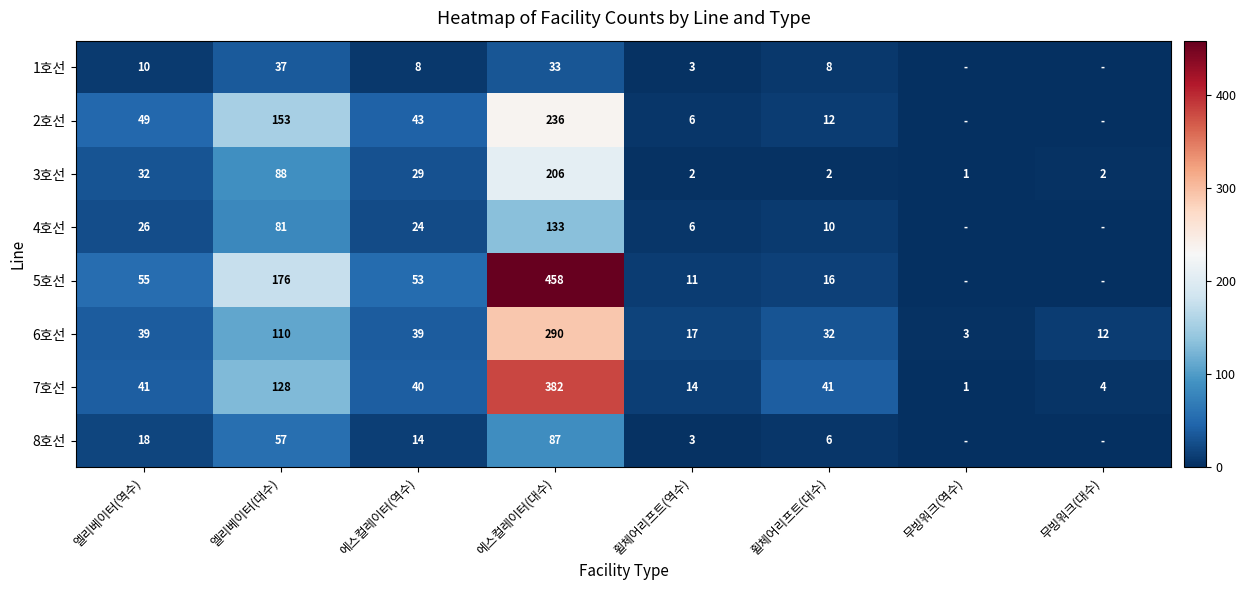

What is the difference between the second highest and second lowest values in the 3호선 series?

86